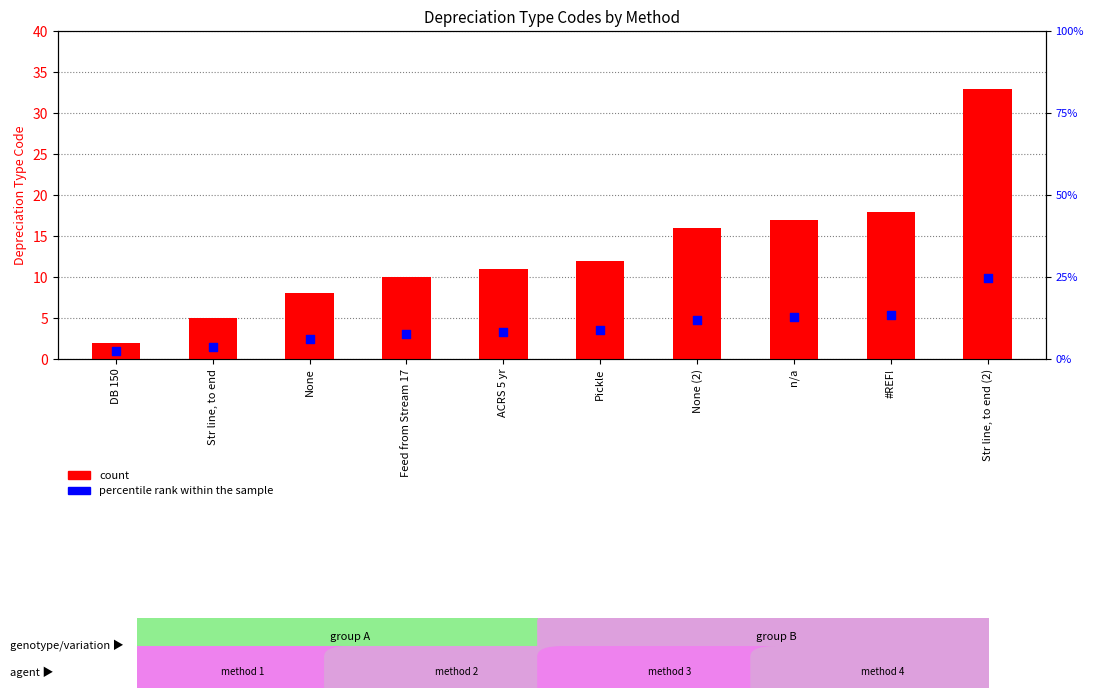

Is the value of percentile rank within the sample at #REF! greater than the value of count at #REF!?

No